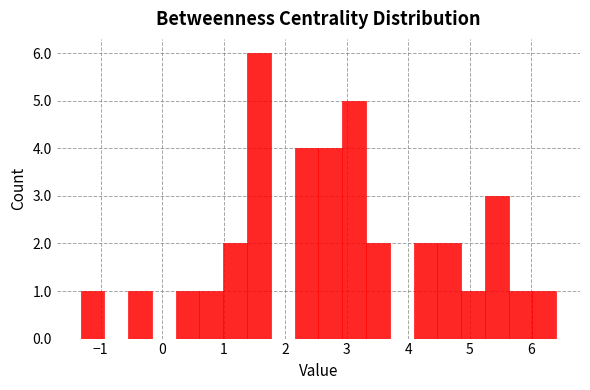

Read against the x-axis, roughly where is the centre of the tallest bar?

1.6